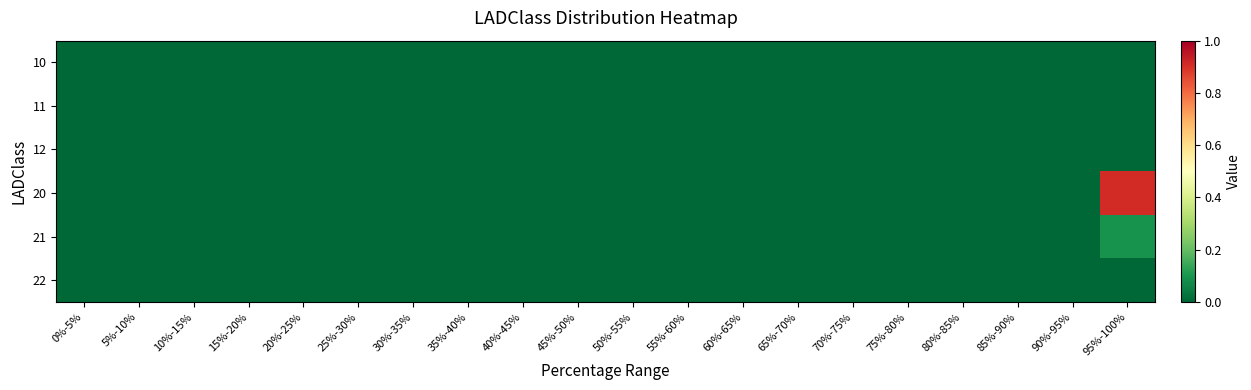

Count the number of categories in the chart.

20